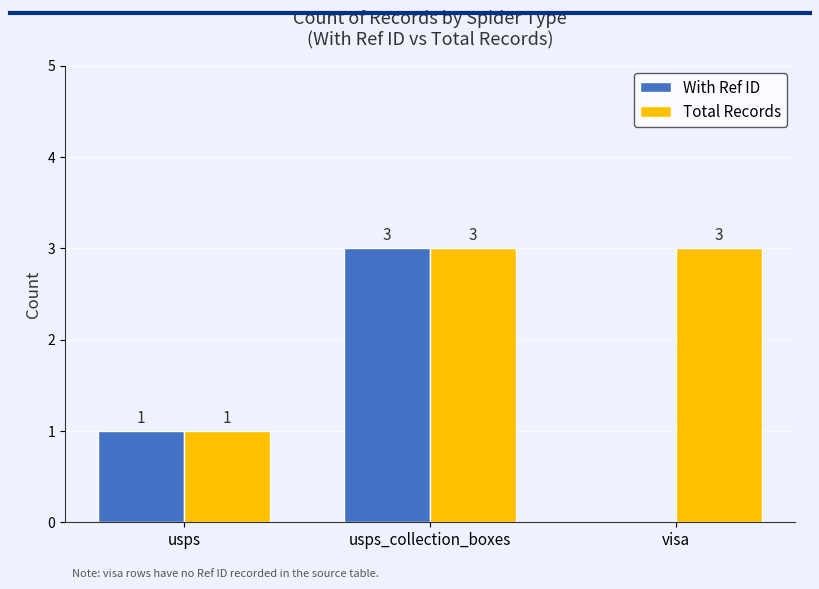

What is the maximum value for With Ref ID?

3